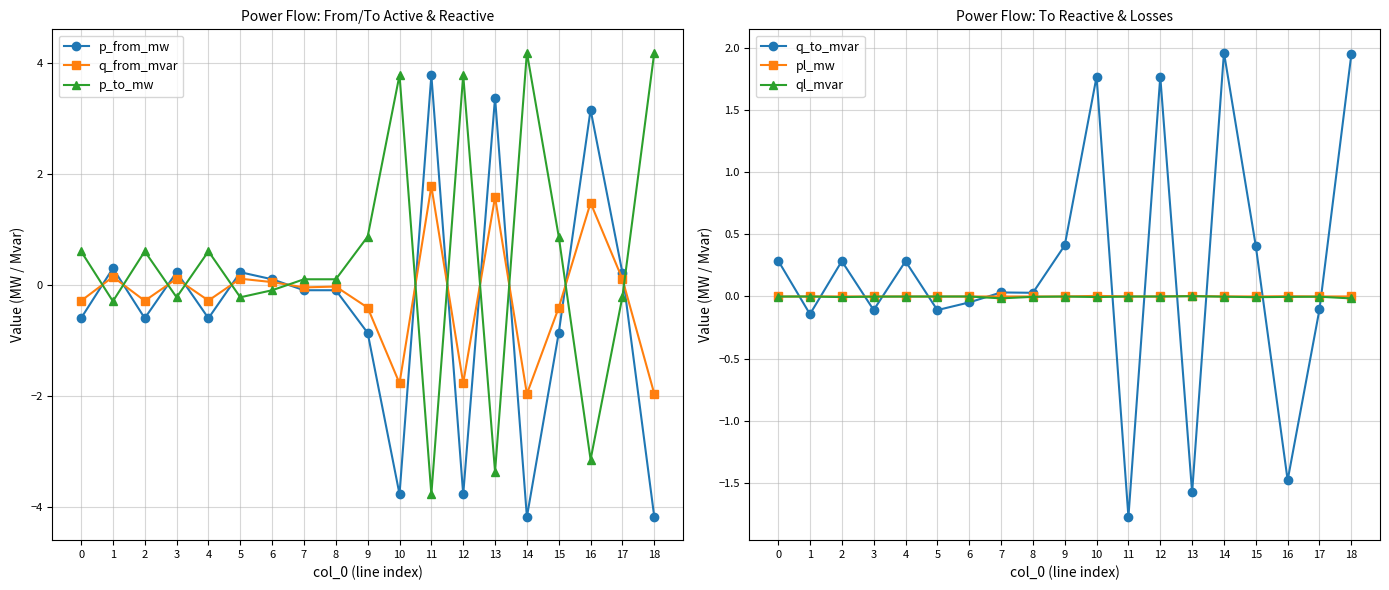

The p_from_mw series shows 0.4 at 3. True or false?

False